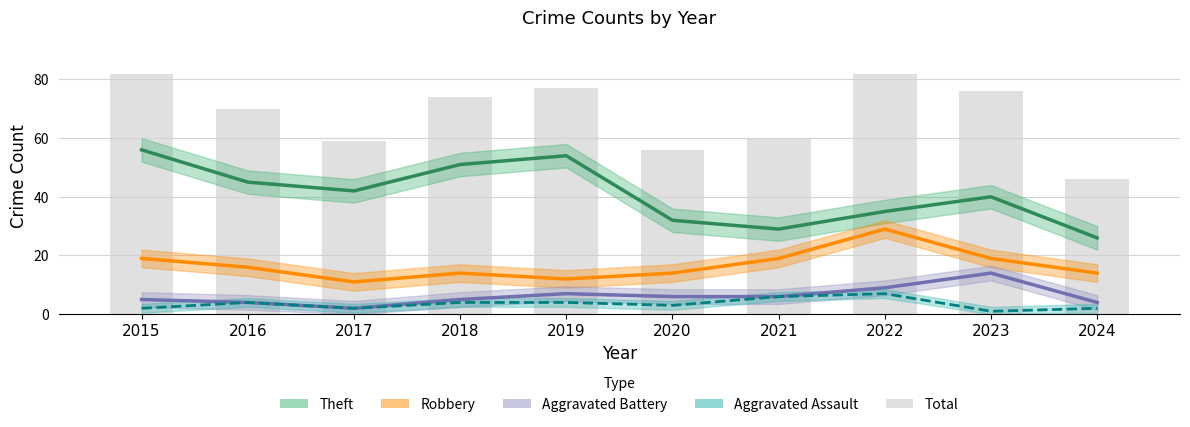

At which label does Theft first exceed 42?

2015